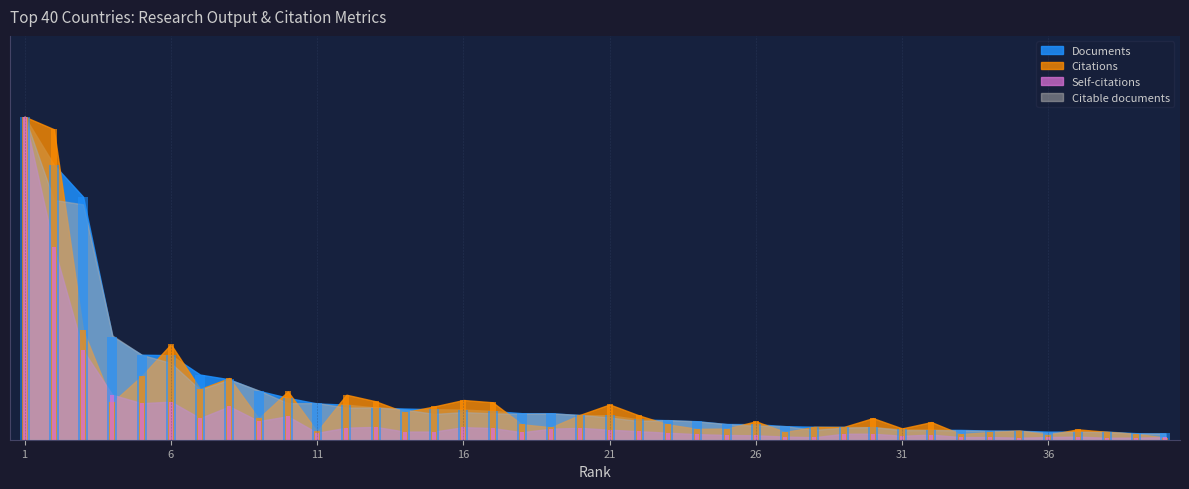

At which category is the sum across all series the highest?

1